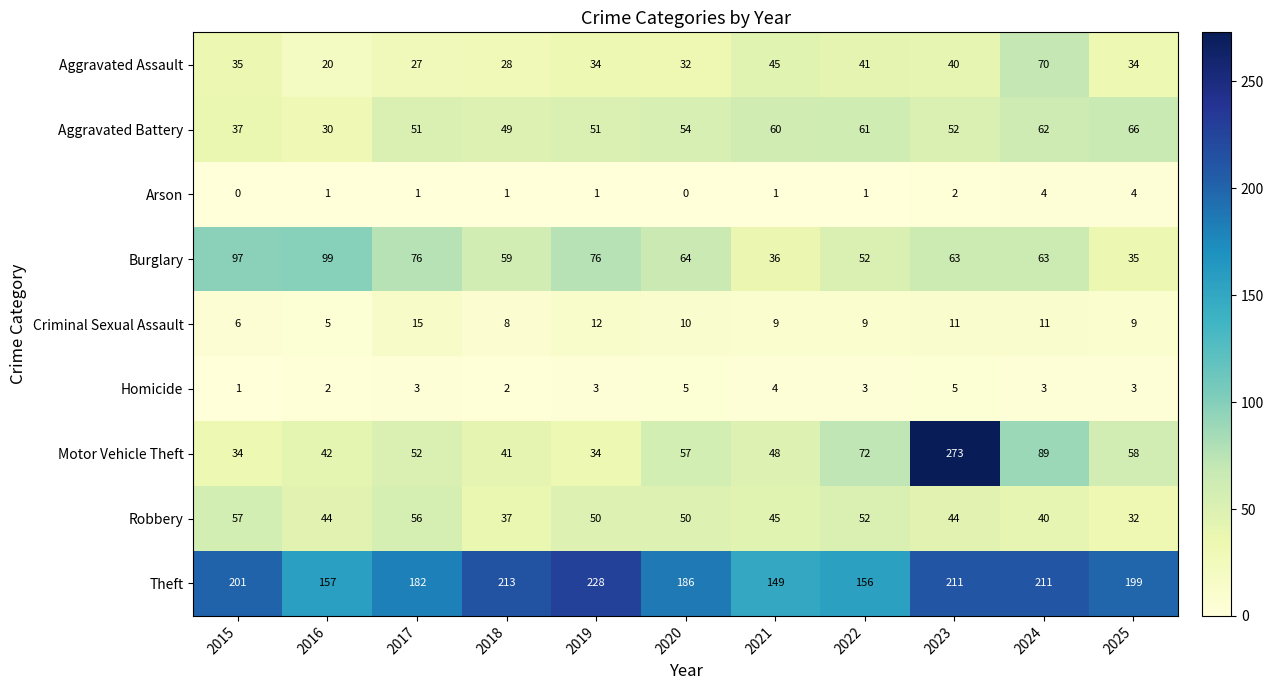

How many data points does each series have?

11